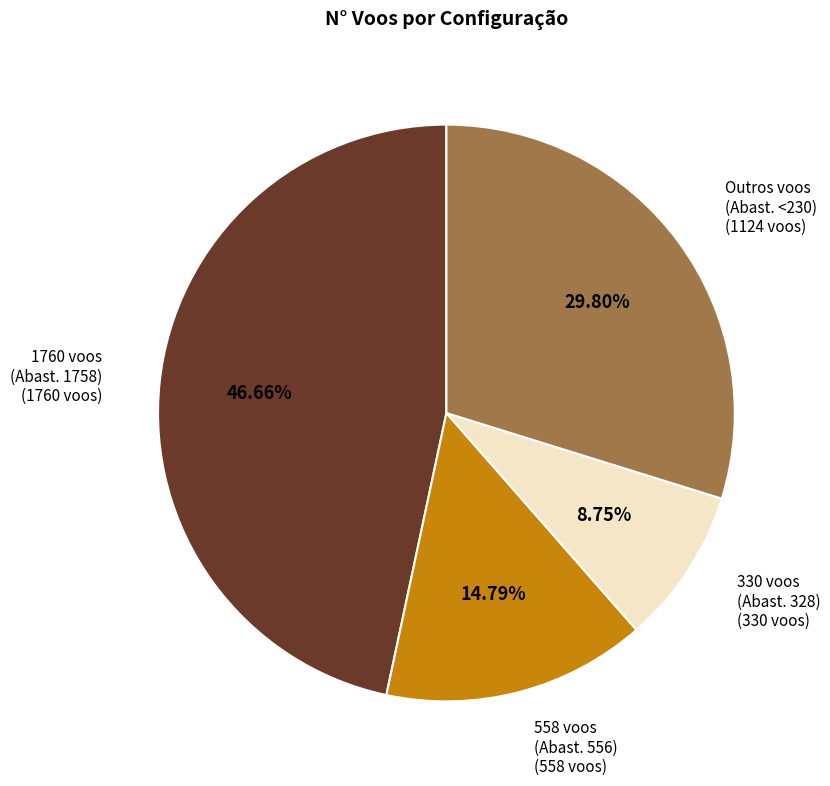

Does any single category account for the majority?

No